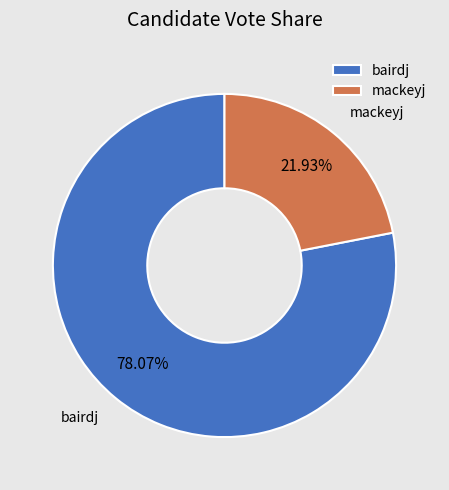

Rank the categories by value from highest to lowest.

bairdj, mackeyj